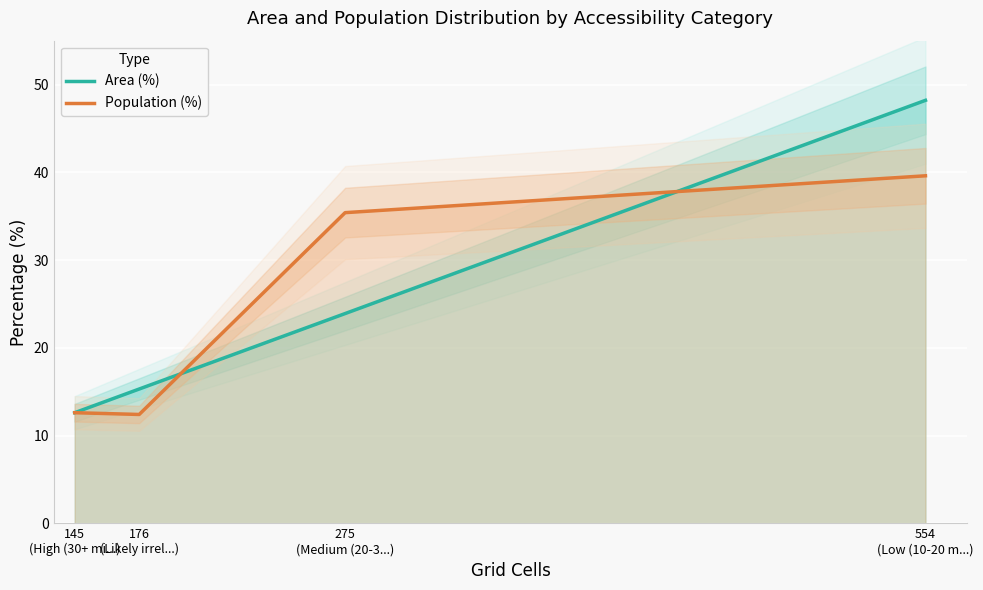

At which category is the sum across all series the highest?

554
(Low (10-20 m...)